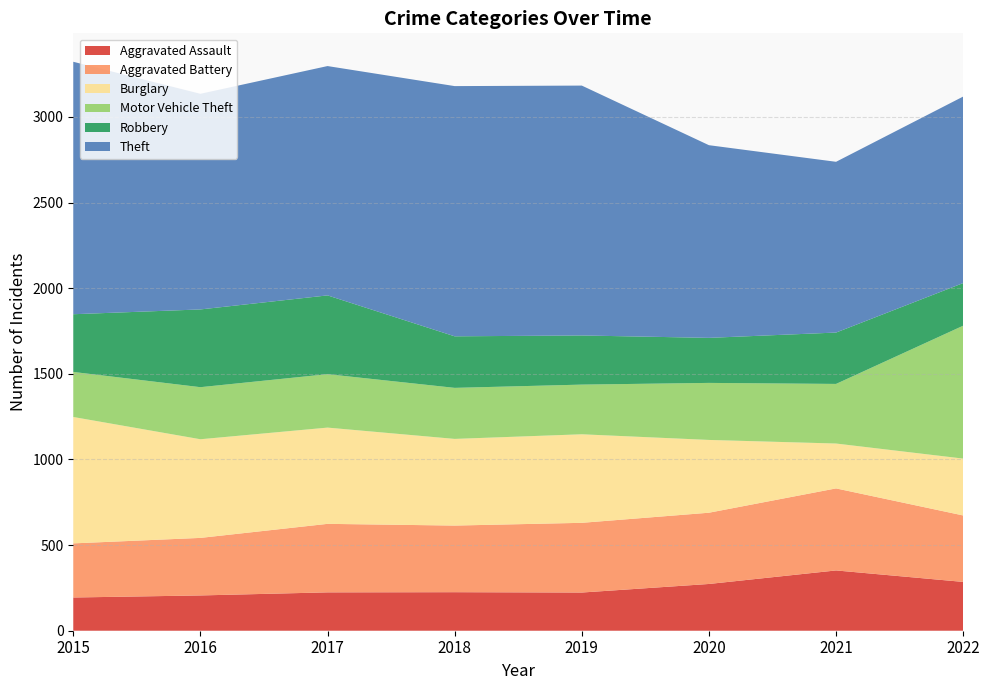

Reading left to right, transcribe all the data shown in this chart.

Aggravated Assault: 194	206	224	225	223	273	352	285
Aggravated Battery: 316	336	400	389	407	416	479	388
Burglary: 738	576	562	506	517	425	262	332
Motor Vehicle Theft: 263	304	312	298	290	333	348	776
Robbery: 337	454	460	301	287	263	300	249
Theft: 1474	1259	1339	1461	1459	1125	997	1089